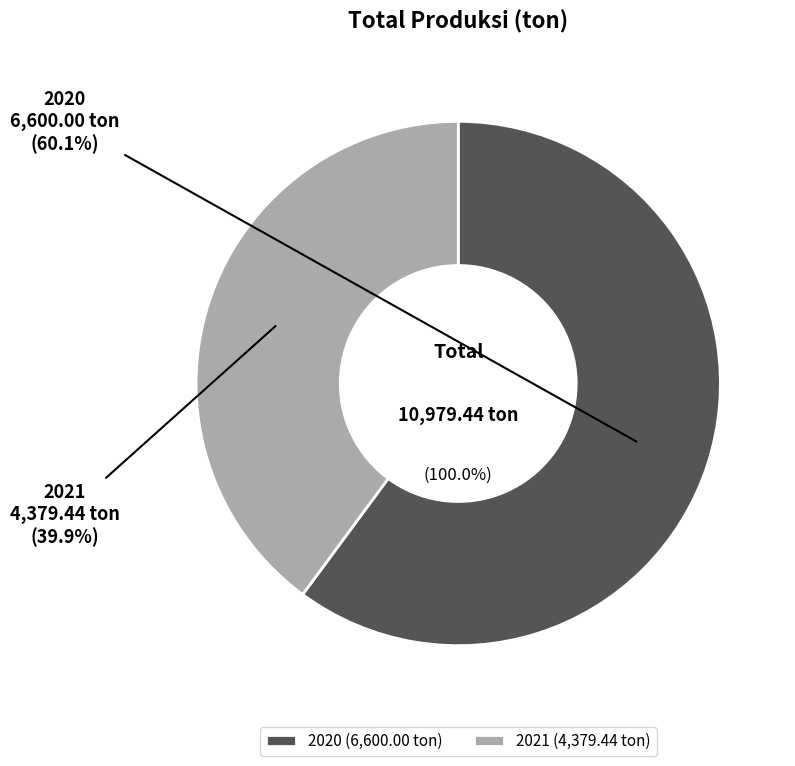

To the nearest percent, what percentage of the pie is 2020?

60%